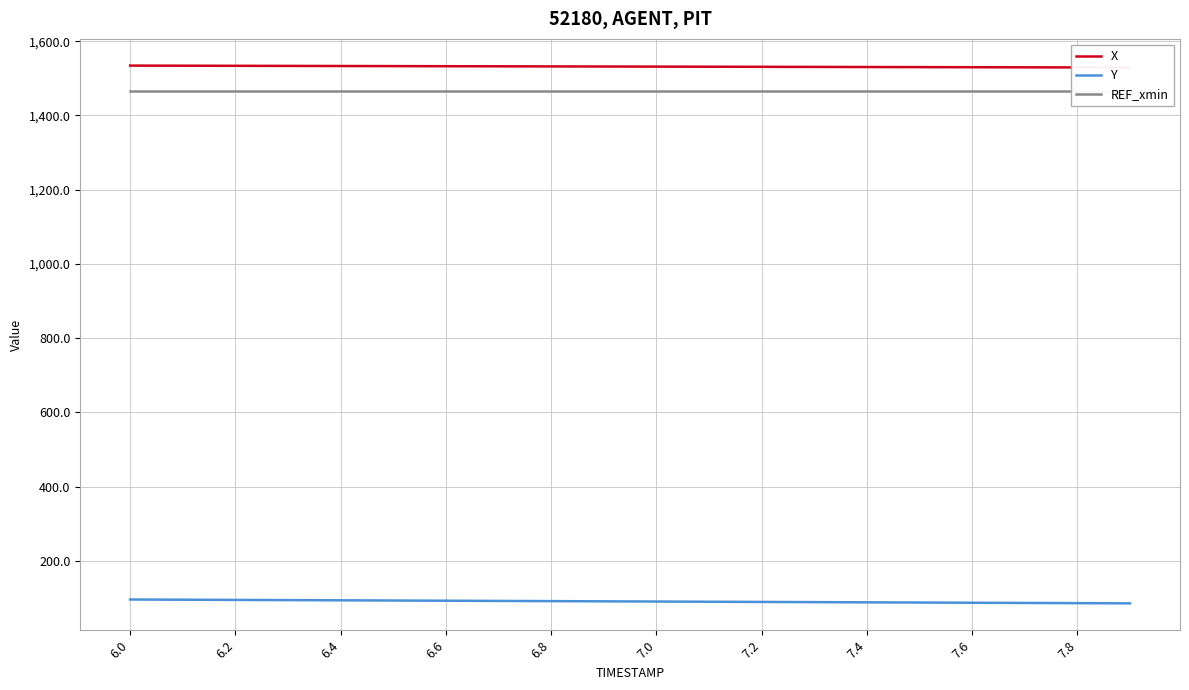

What is the minimum value for X?

1529.1